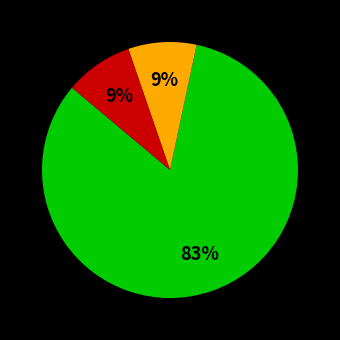

How many segments does this pie chart have?

3